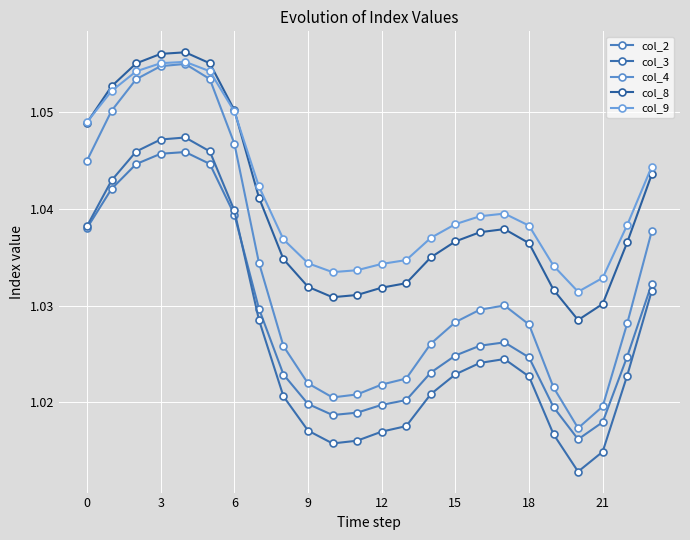

How many distinct data groups are displayed?

5